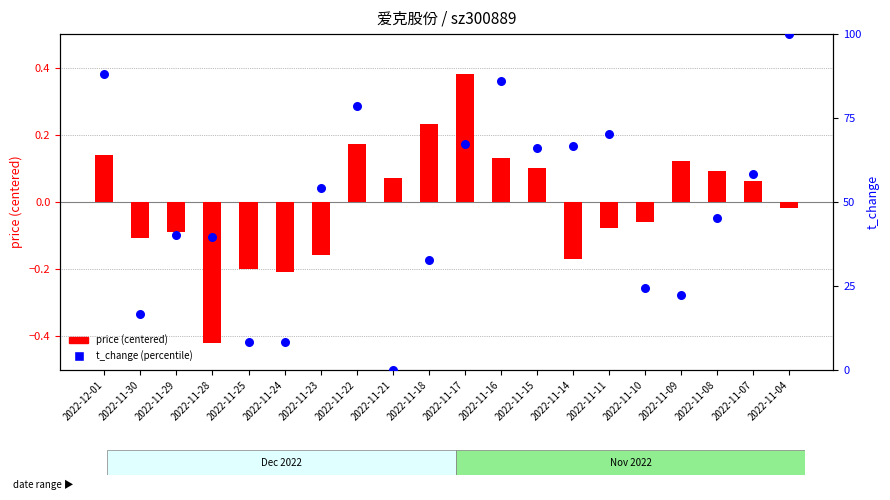

Which series contains the lowest Y value?

price (centered)